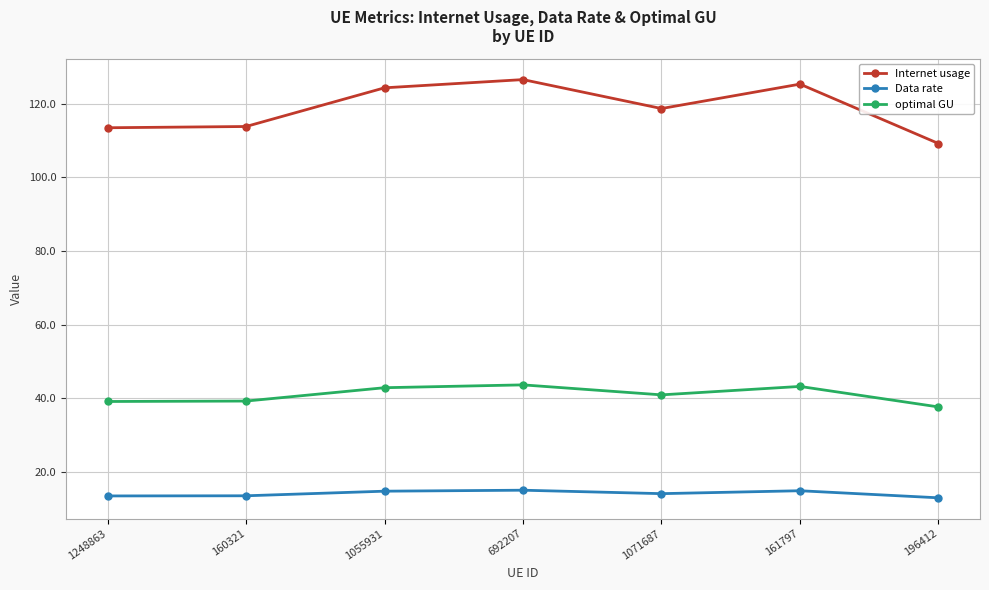

What is the highest value of the Internet usage series?

126.5